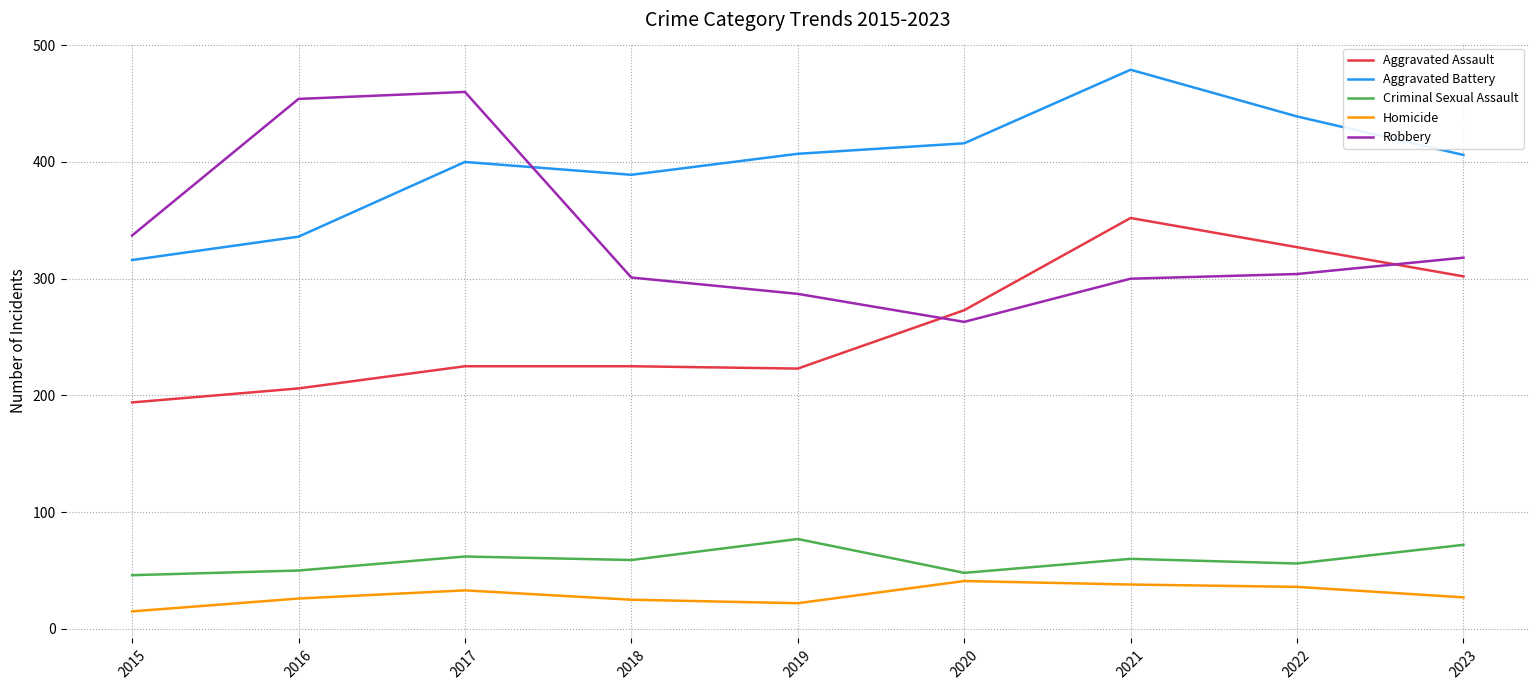

What is the difference between the Robbery values at 2020 and 2018?

38